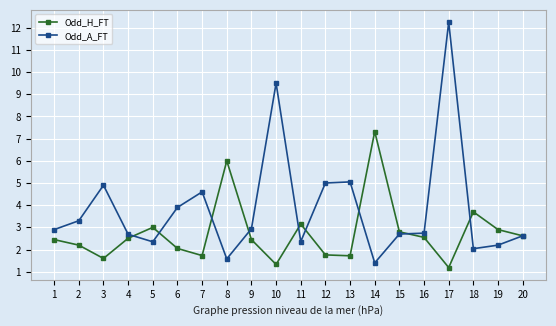

Which series has the widest spread of values?

Odd_A_FT